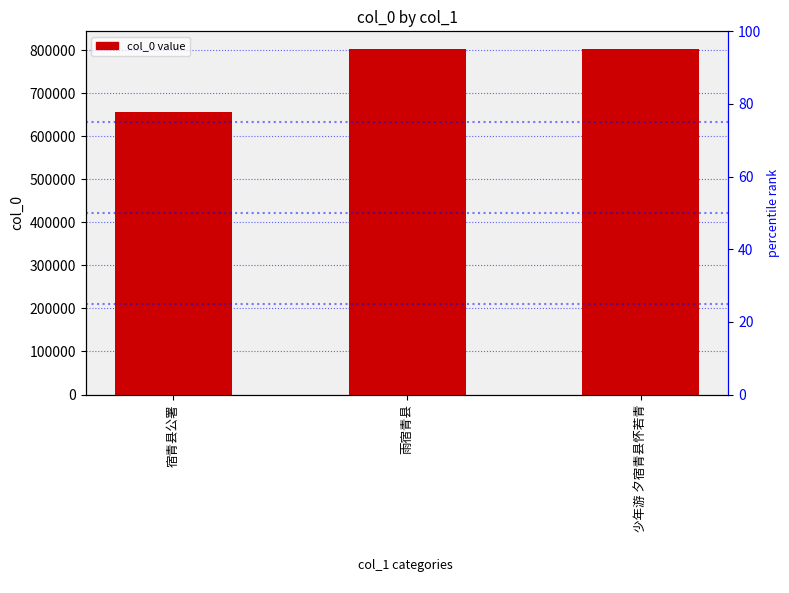

What is the label of the 3rd bar from the right?

宿青县公署